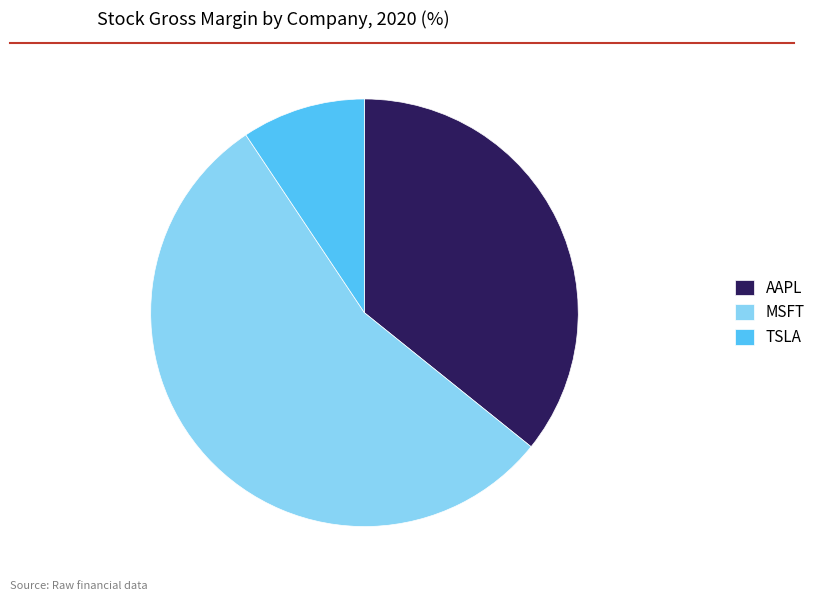

Does any single category account for the majority?

Yes